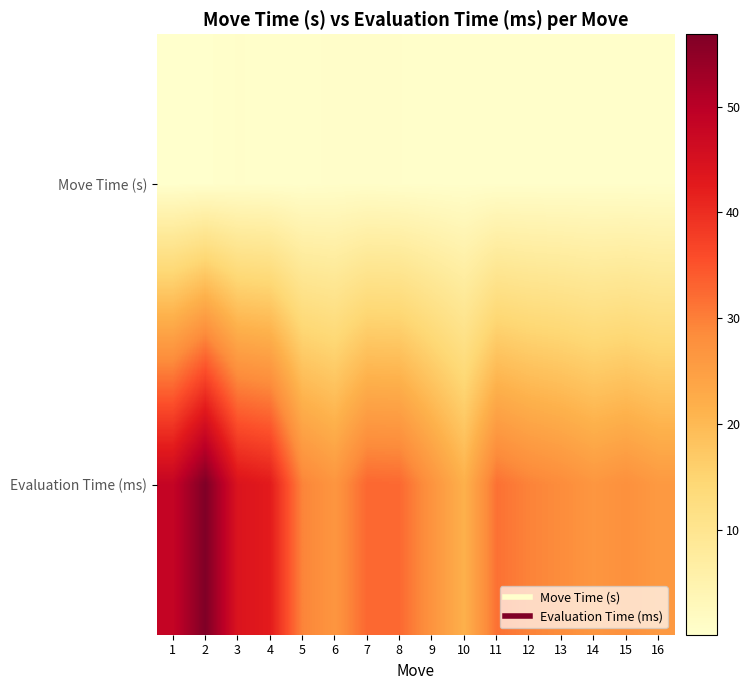

Rank the series by their maximum value, from highest to lowest.

Evaluation Time (ms), Move Time (s)